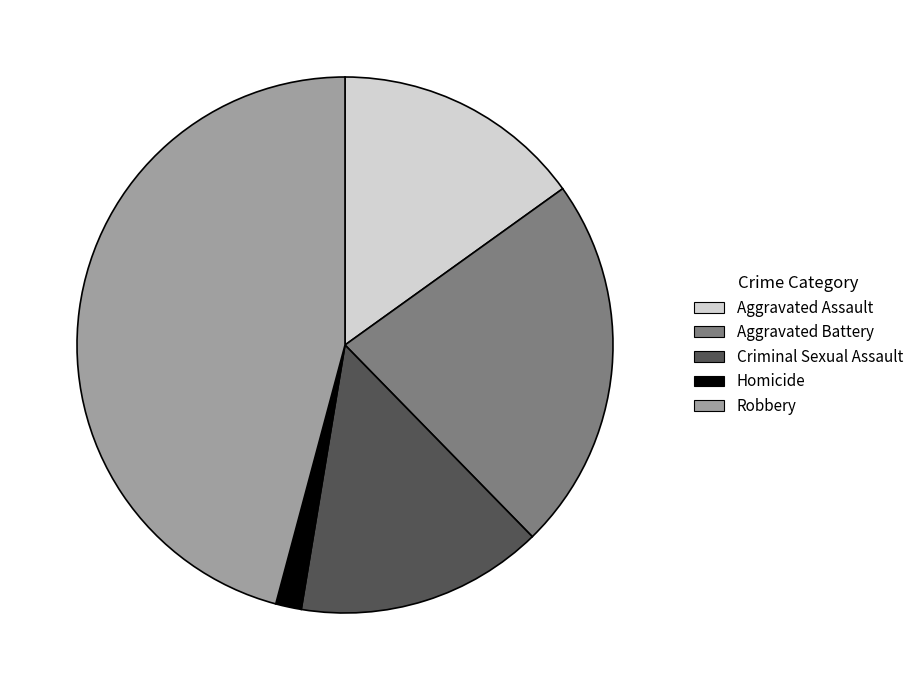

Combined, do Criminal Sexual Assault and Aggravated Battery account for over 50%?

No